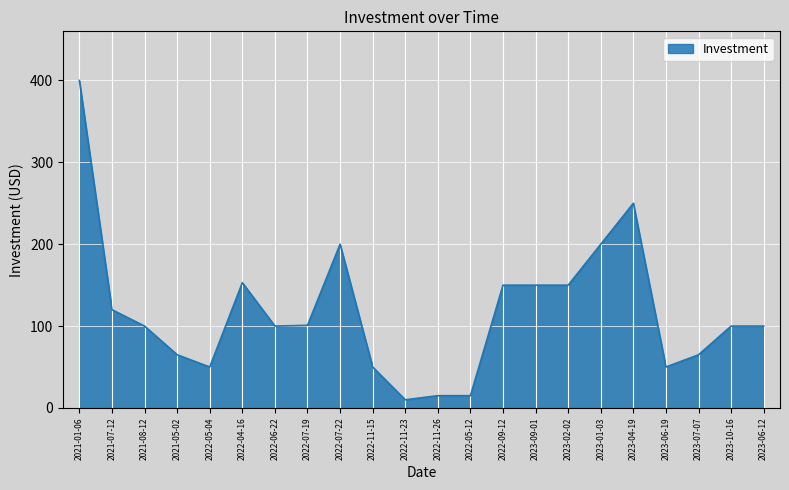

What value does the data have at 2022-11-26?

15